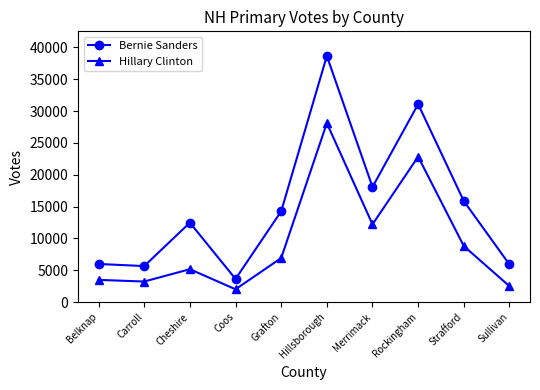

At how many categories does at least one series exceed 32311?

1